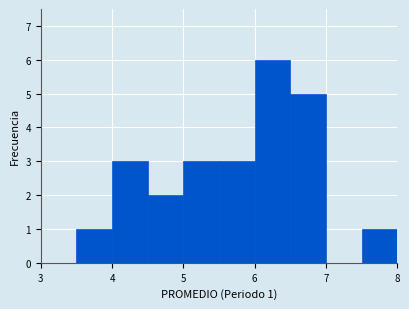

Over which range of the x-axis is the bar tallest?

6.0 to 6.5